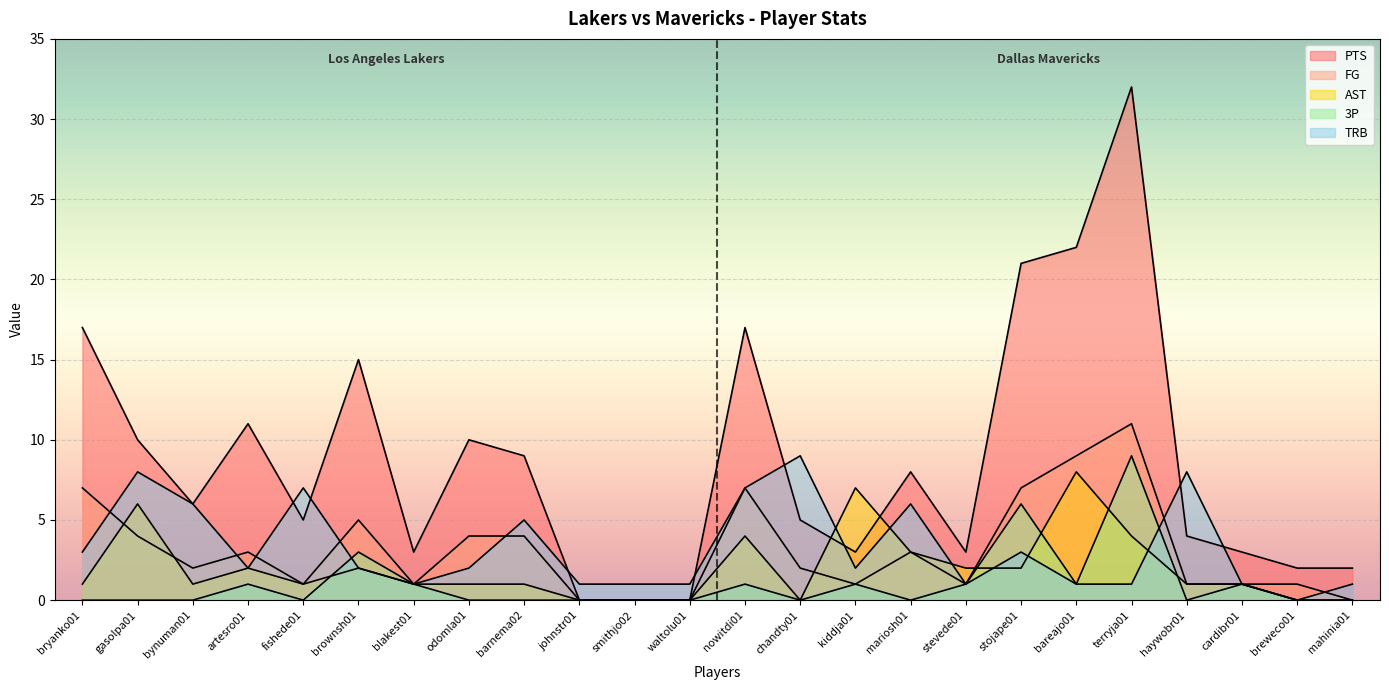

How many categories are shown in the chart?

24